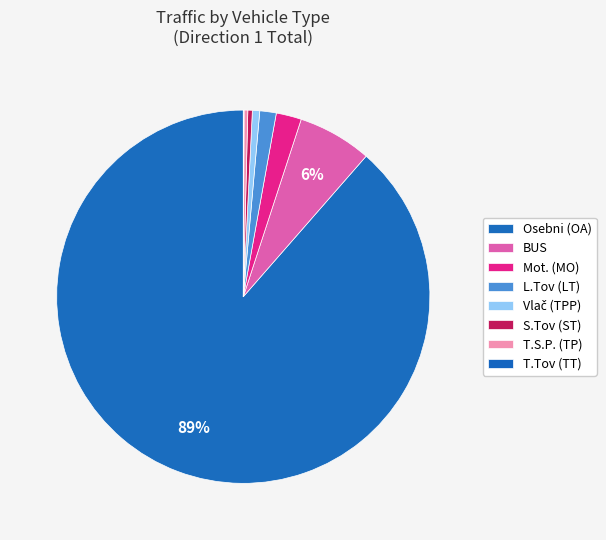

How many segments does this pie chart have?

8